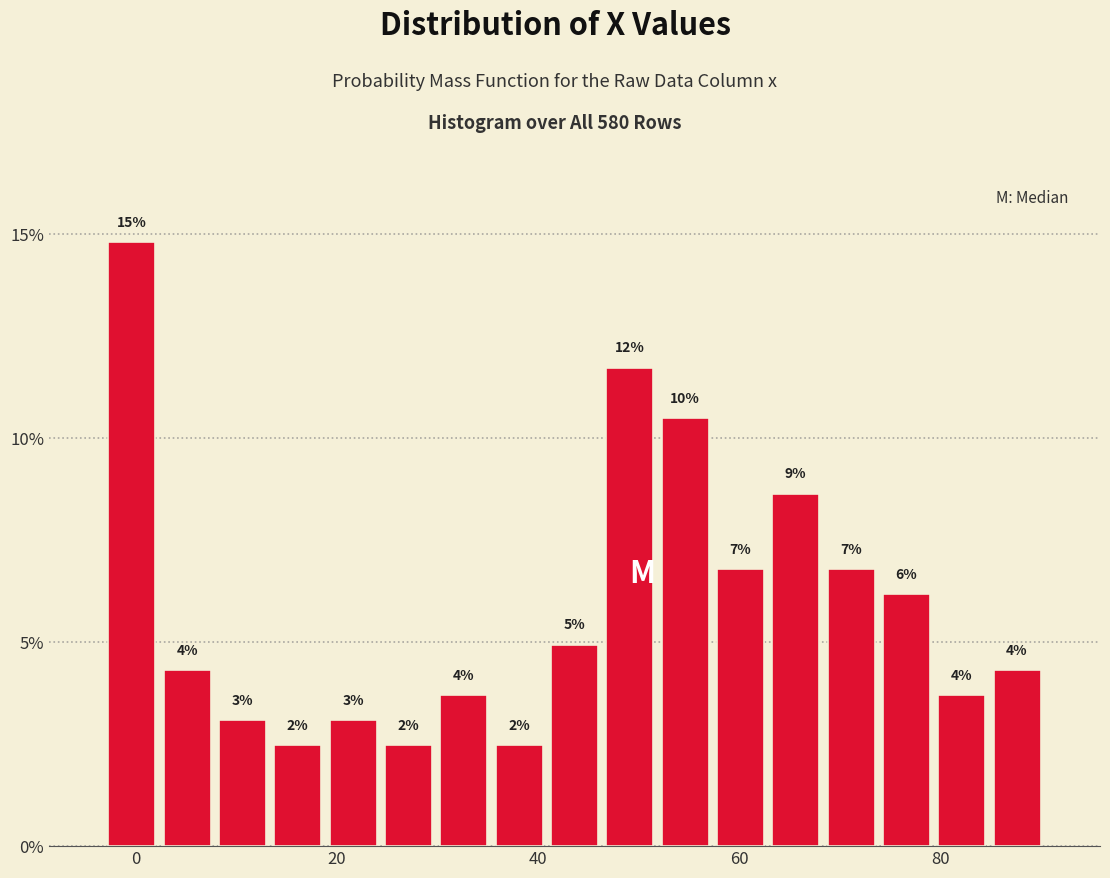

Around what value on the x-axis is the tallest bar? Give the approximate position of its centre, as read against the axis.

0